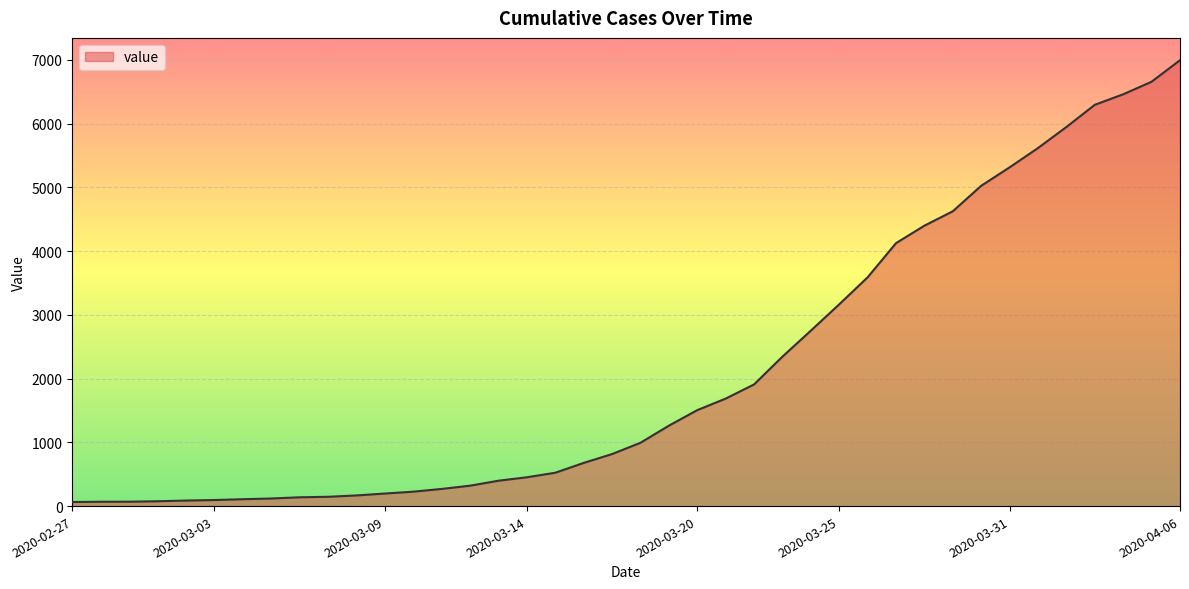

What is the greatest value displayed?

6995